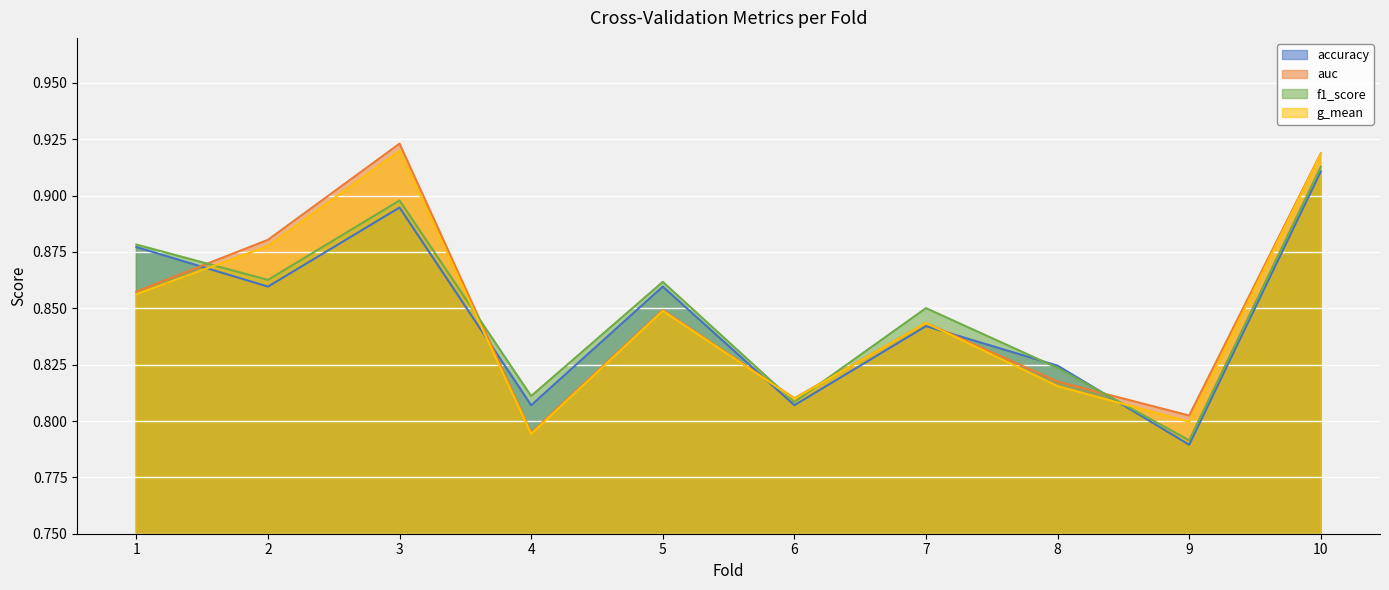

How many lines are shown in the chart?

4